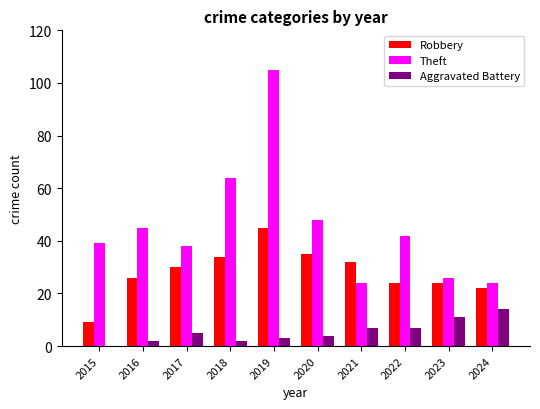

Which series changed the most between 2017 and 2019?

Theft